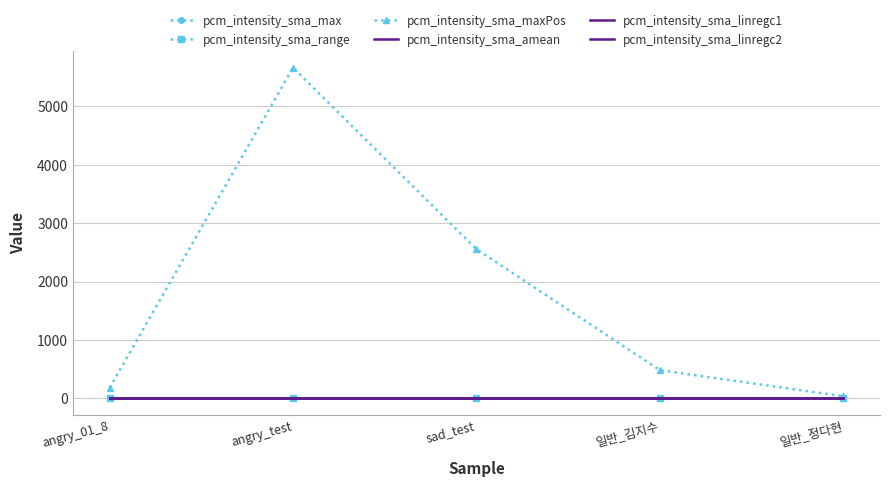

Which category has the highest value in the pcm_intensity_sma_range series?

sad_test